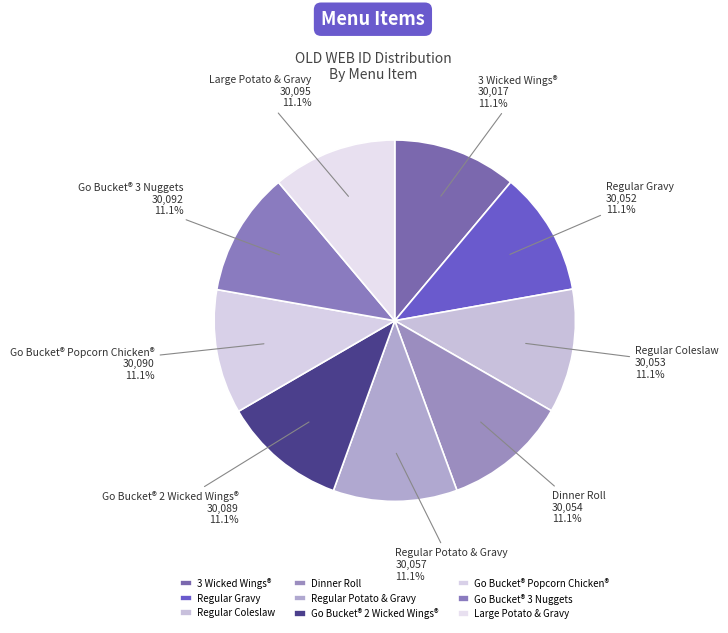

Approximately how many times larger is the value at Large Potato & Gravy compared to Regular Potato & Gravy?

1.0